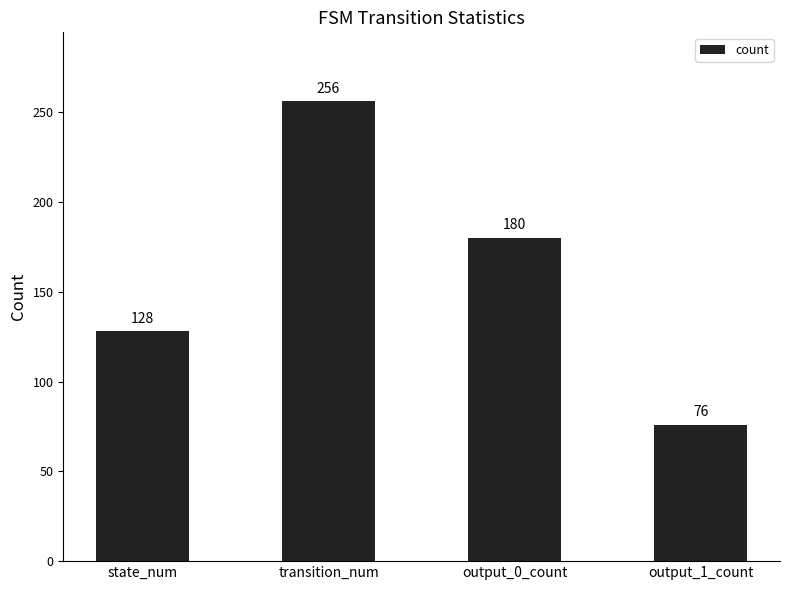

Are the bars horizontal?

No